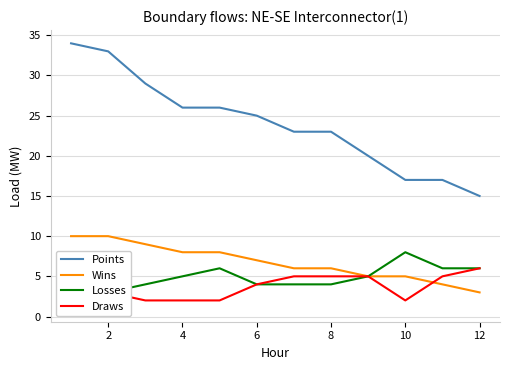

What is the average value of the Wins series?

7